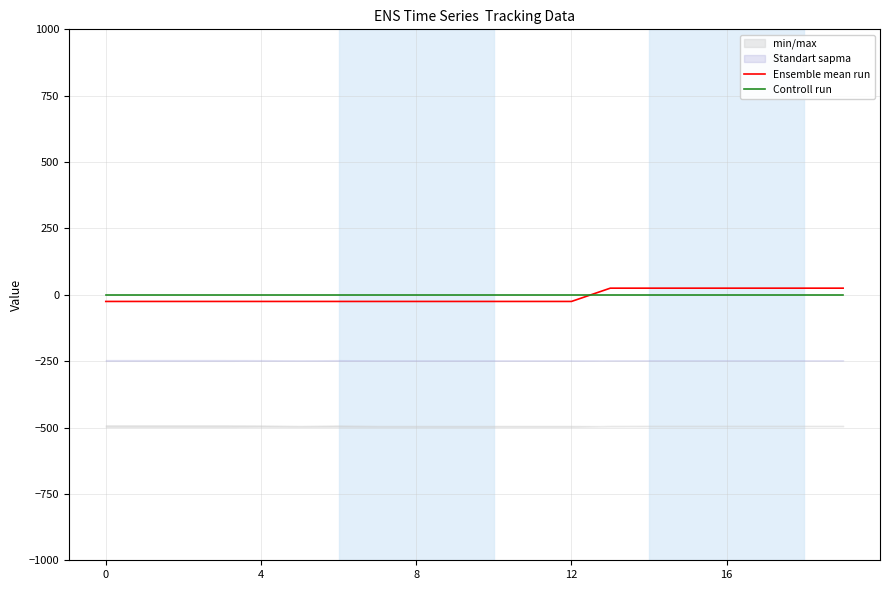

Which series has the largest range (max minus min)?

Ensemble mean run